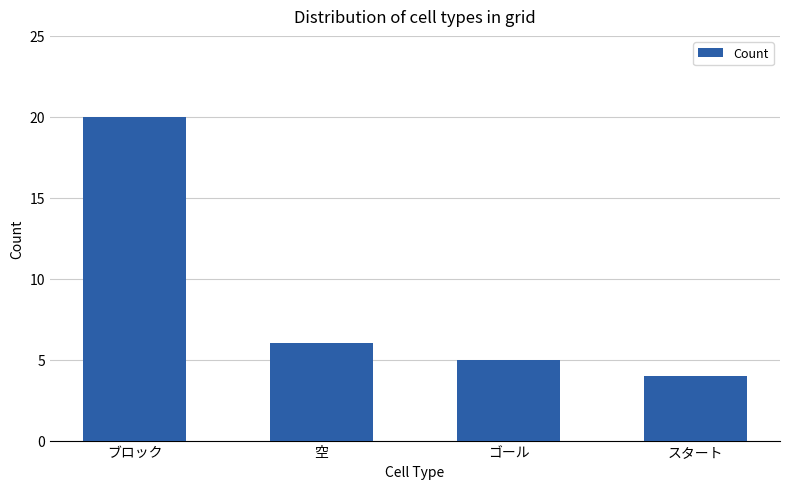

List the labels in order of value, largest first.

ブロック, 空, ゴール, スタート